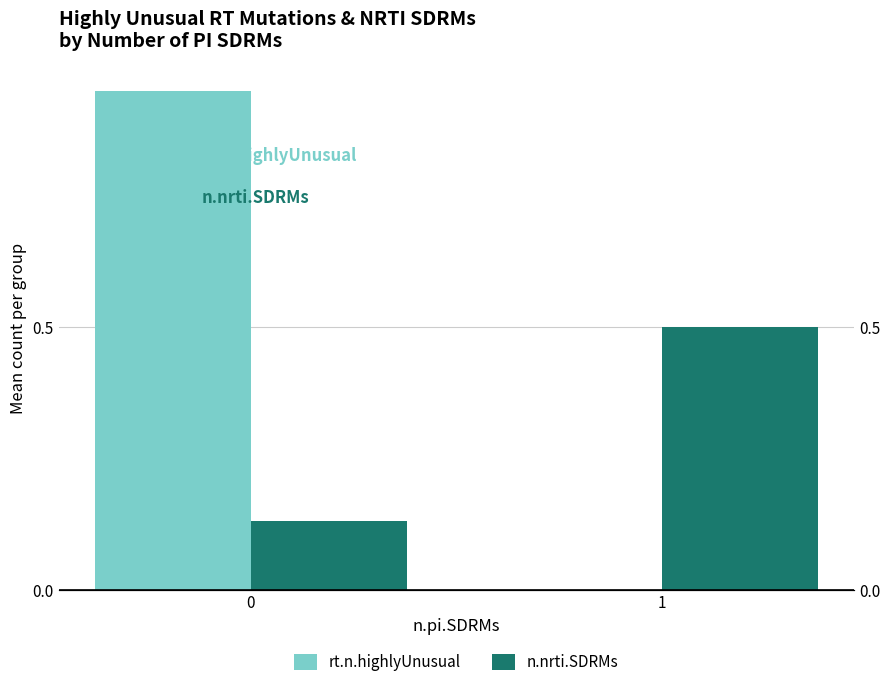

List the series in order of their overall mean, lowest first.

n.nrti.SDRMs, rt.n.highlyUnusual